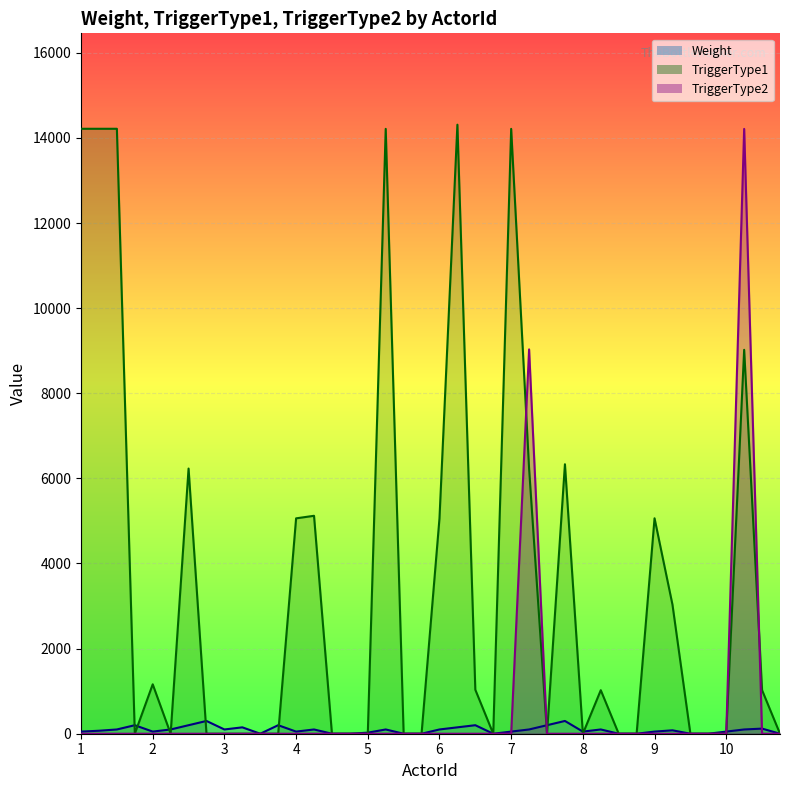

Reading left to right, extract all data points from this chart.

Weight: 50	70	100	200	50	100	200	300	100	150	0	200	50	100	0	0	25	100	0	0	100	150	200	0	50	100	200	300	50	100	0	0	50	80	0	0	50	100	120	0
TriggerType1: 14215	14215	14215	0	1161	0	6231	0	0	0	0	0	5061	5121	0	0	0	14213	0	0	5061	14311	1033	0	14213	6231	0	6332	0	1023	0	0	5062	3033	0	0	0	9021	1023	0
TriggerType2: 0	0	0	0	0	0	0	0	0	0	0	0	0	0	0	0	0	0	0	0	0	0	0	0	0	9031	0	0	0	0	0	0	0	0	0	0	0	14212	0	0